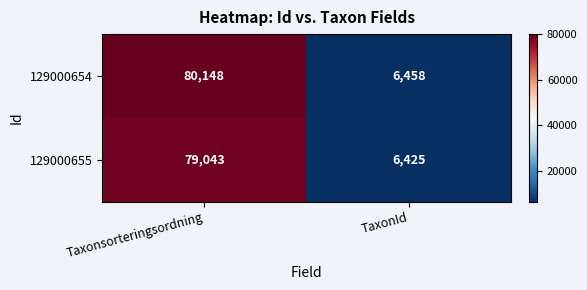

The value of 129000654 at Taxonsorteringsordning is 111961. True or false?

False